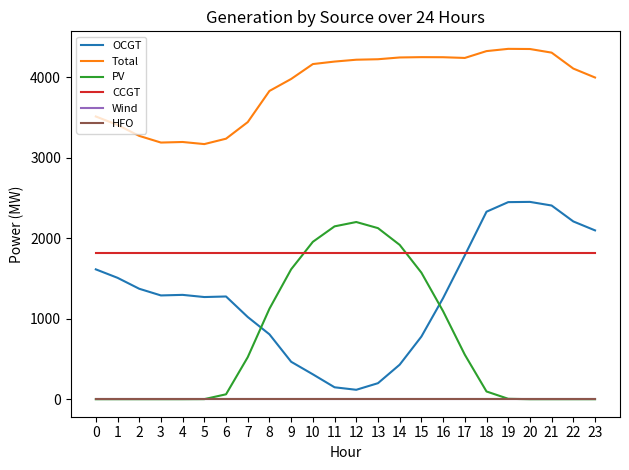

Is this an area chart (filled region under the line)?

No